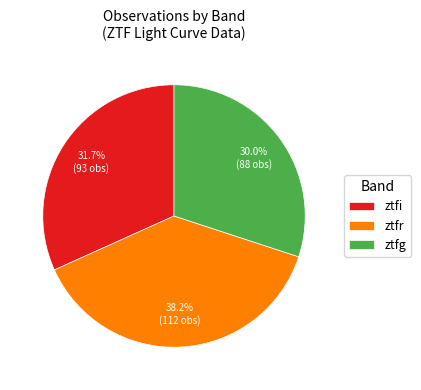

Count the number of slices in the pie.

3